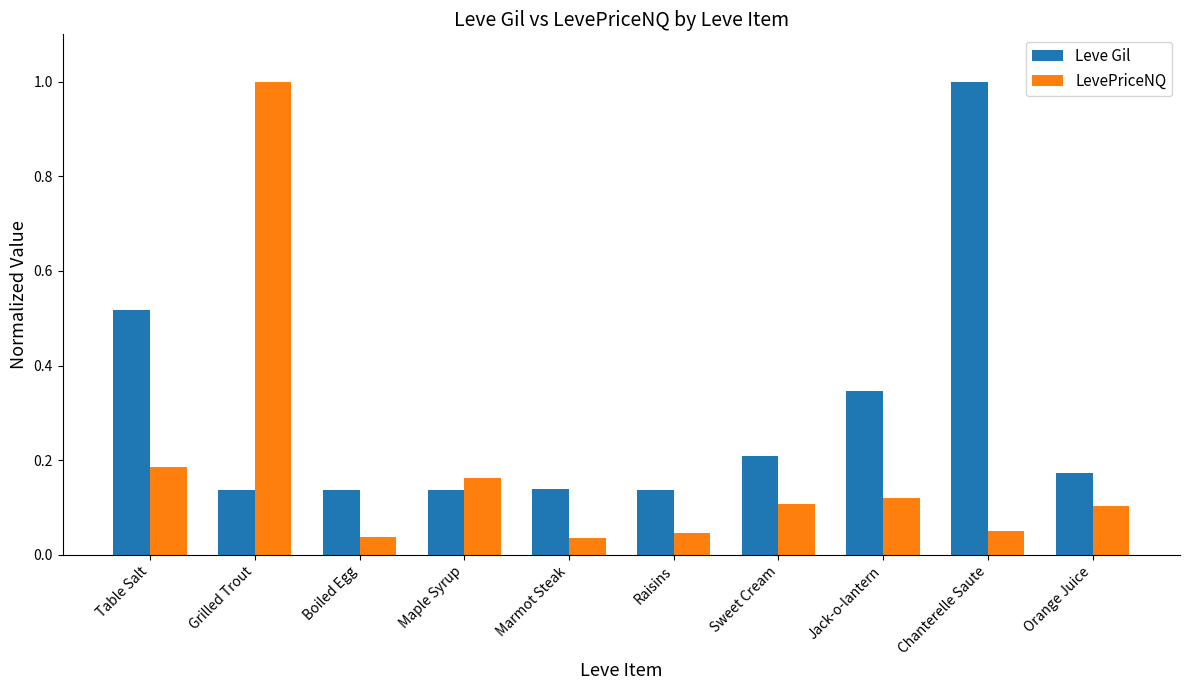

Rank the series at Chanterelle Saute from lowest to highest value.

LevePriceNQ, Leve Gil